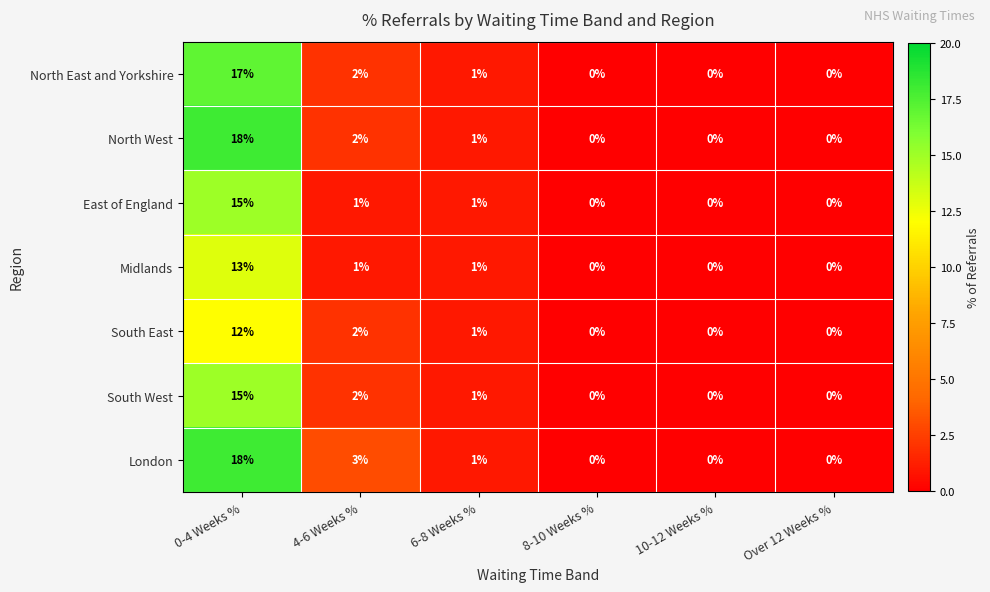

What is the sum of the North East and Yorkshire values at 8-10 Weeks % and 0-4 Weeks %?

17